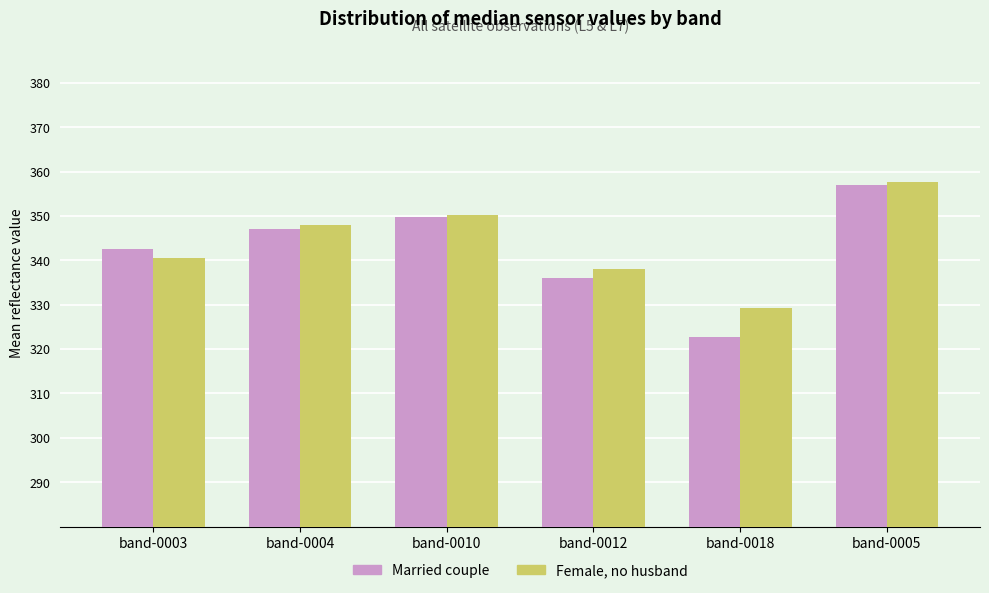

Which series has the widest spread of values?

Married couple